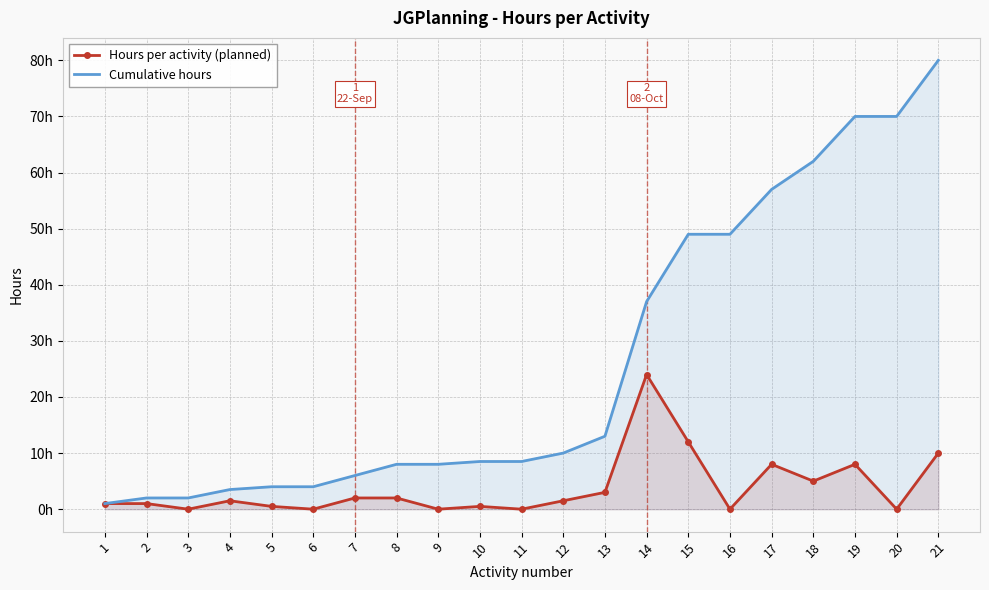

At how many categories does at least one series exceed 10?

9